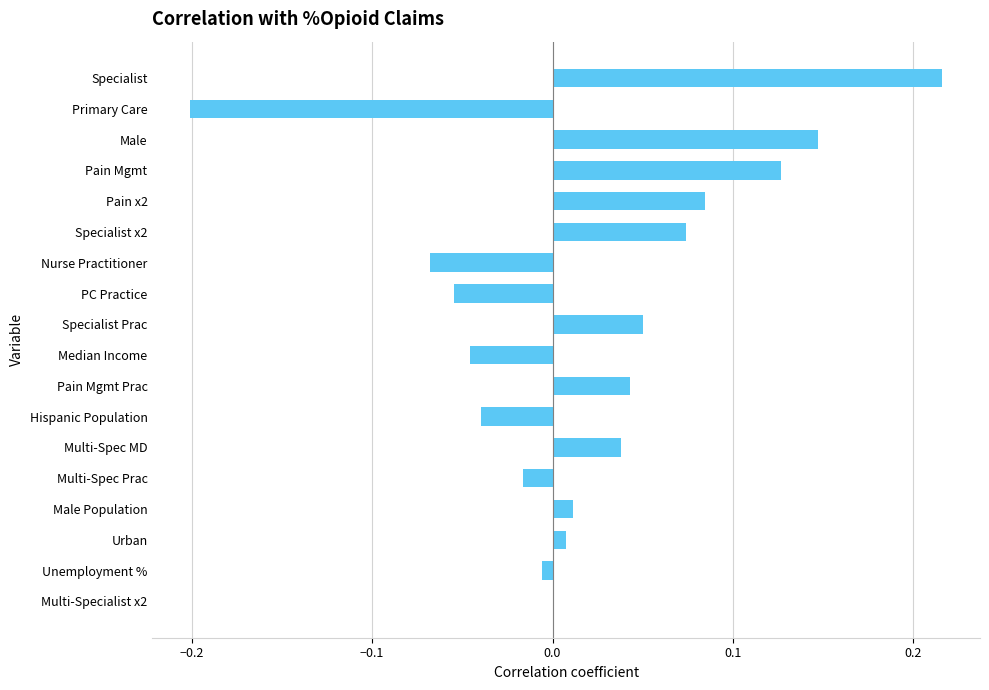

True or false: the data shows 0.0 at Specialist x2.

False